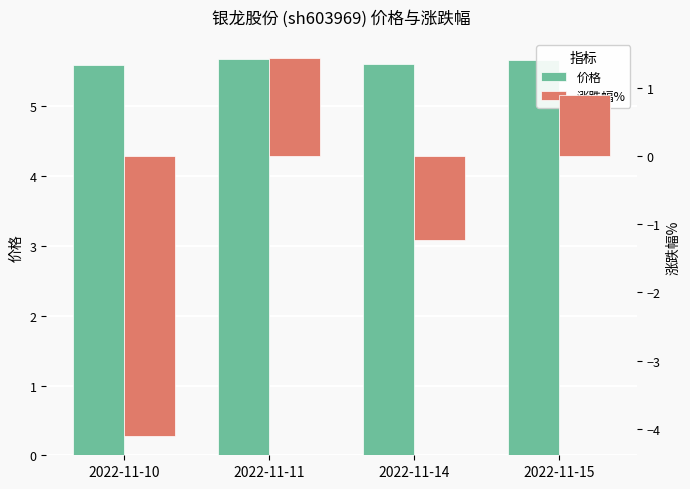

What is the value of the 价格 bar at the 2nd from the left?

5.7